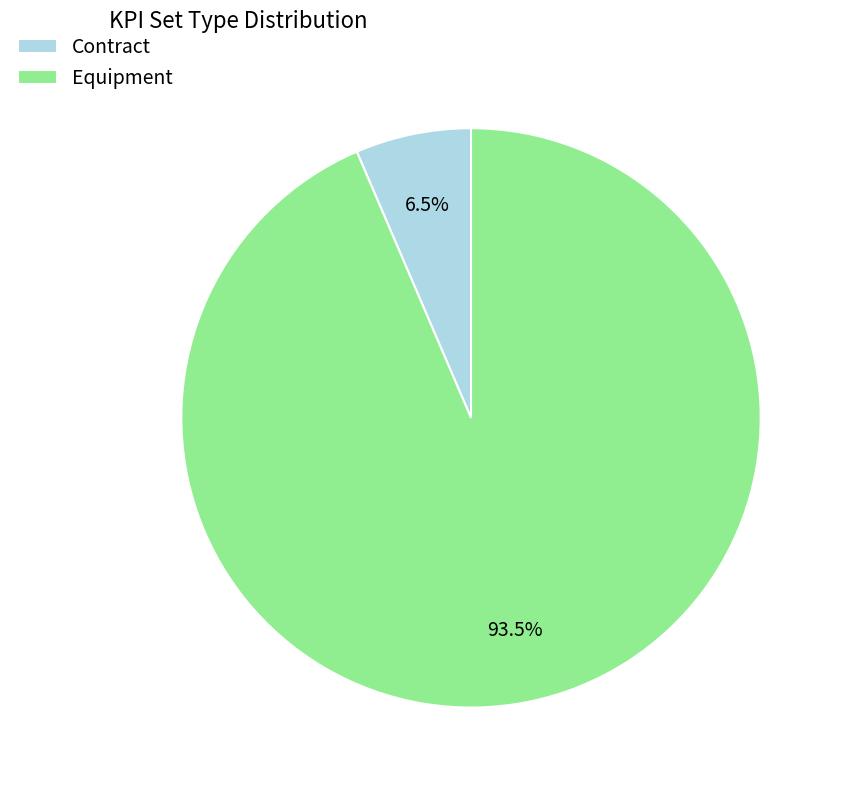

Which slice is the largest?

Equipment